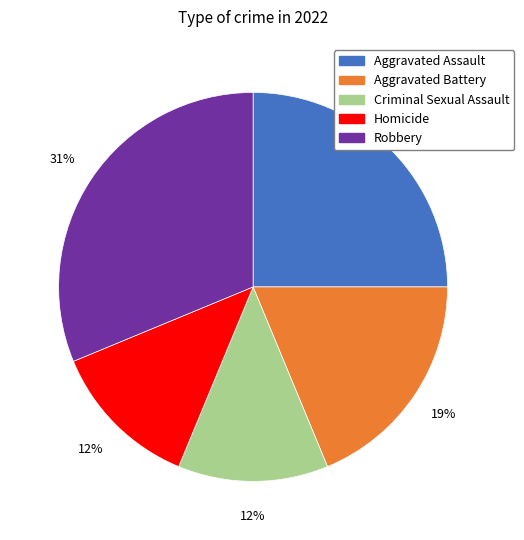

Is Aggravated Assault the majority of the pie?

No